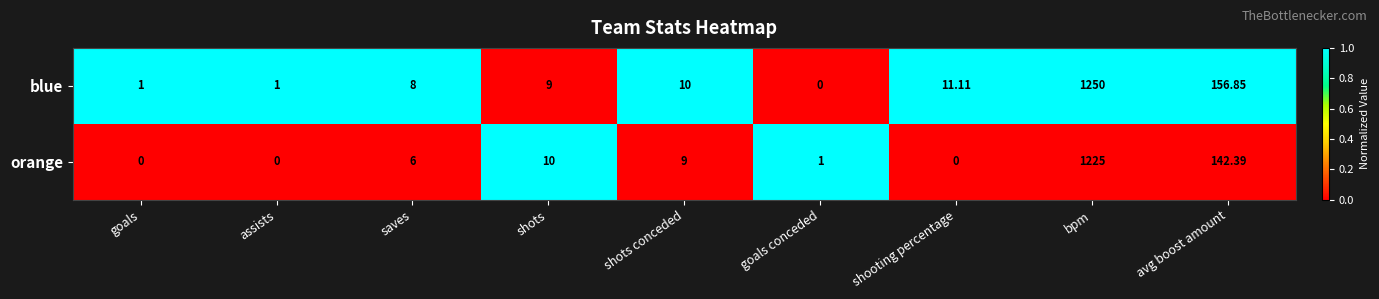

Which label corresponds to the largest value in the chart?

bpm